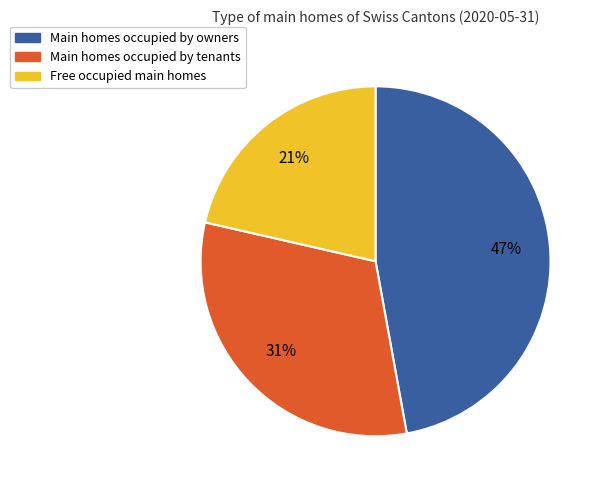

How many segments does this pie chart have?

3